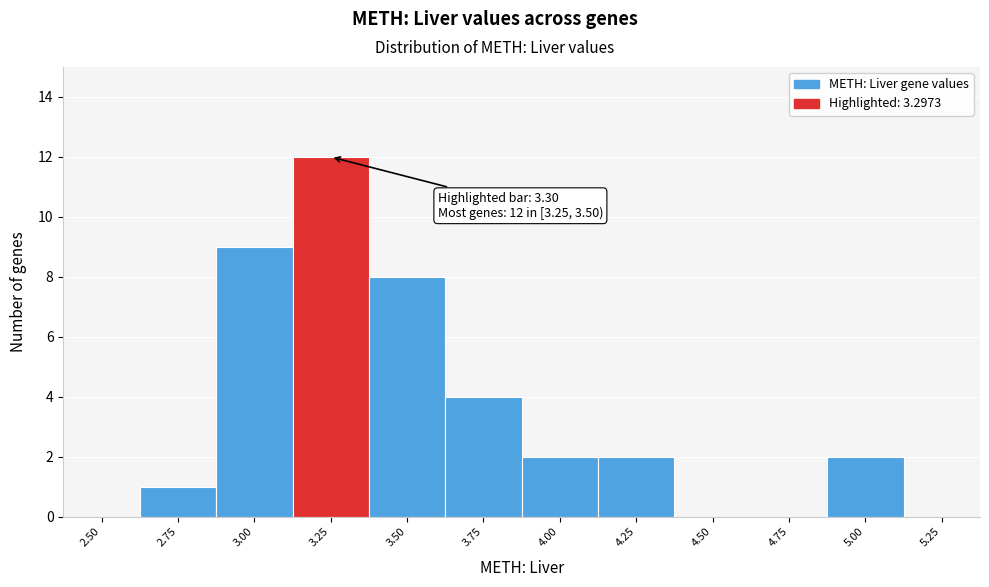

Reading left to right, transcribe all the data shown in this chart.

2.50=0	2.75=1	3.00=9	3.25=12	3.50=8	3.75=4	4.00=2	4.25=2	4.50=0	4.75=0	5.00=2	5.25=0